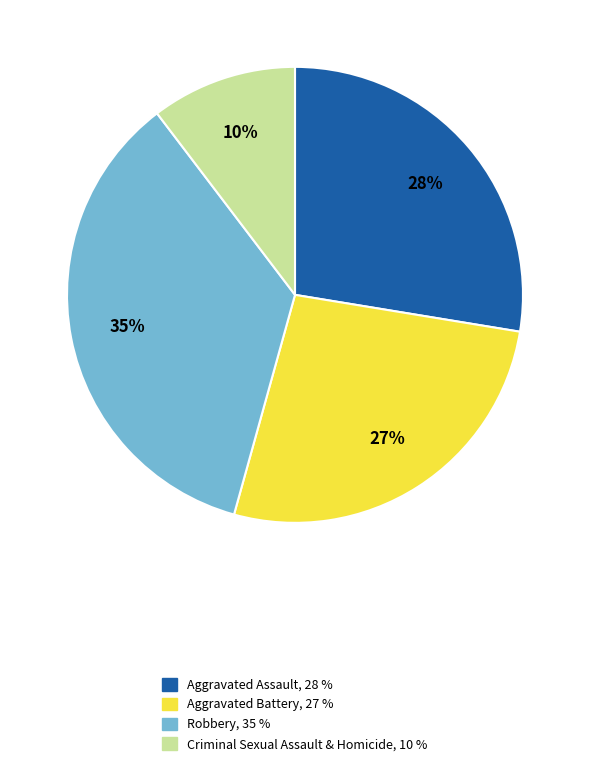

To the nearest percent, what is the difference between the largest and smallest slice percentages?

25%